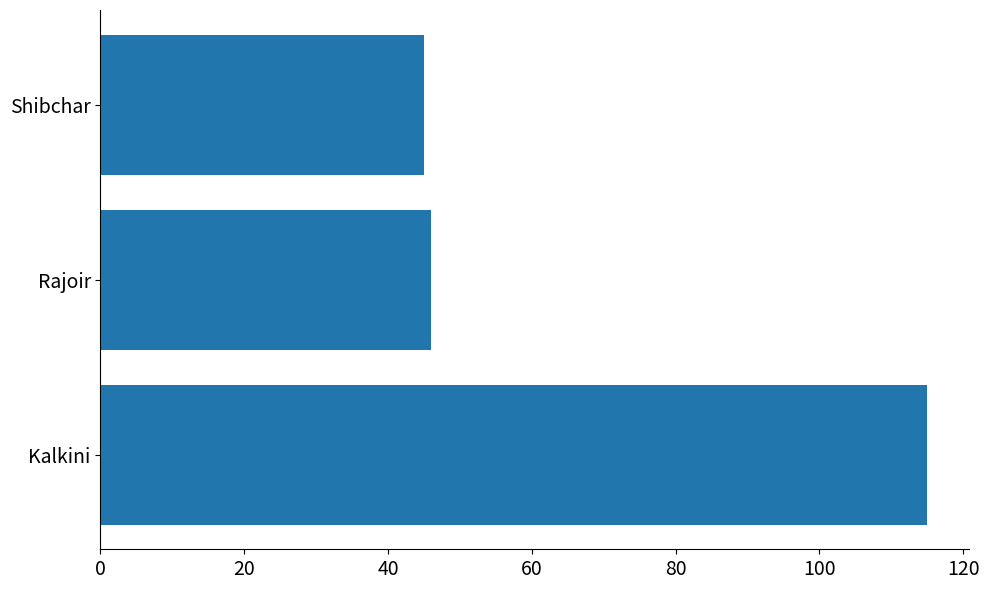

What is the change in value from Kalkini to Shibchar?

-70